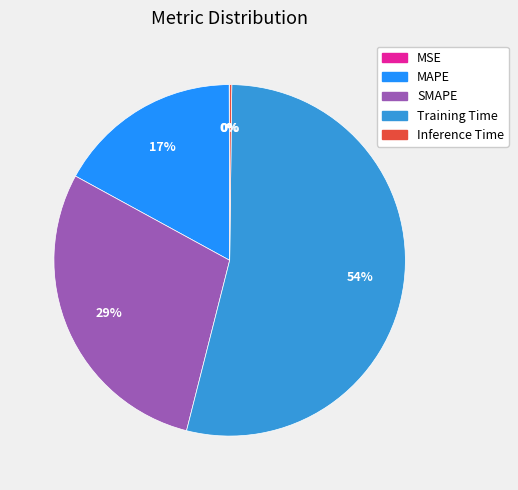

Combined, do Training Time and SMAPE account for over 50%?

Yes